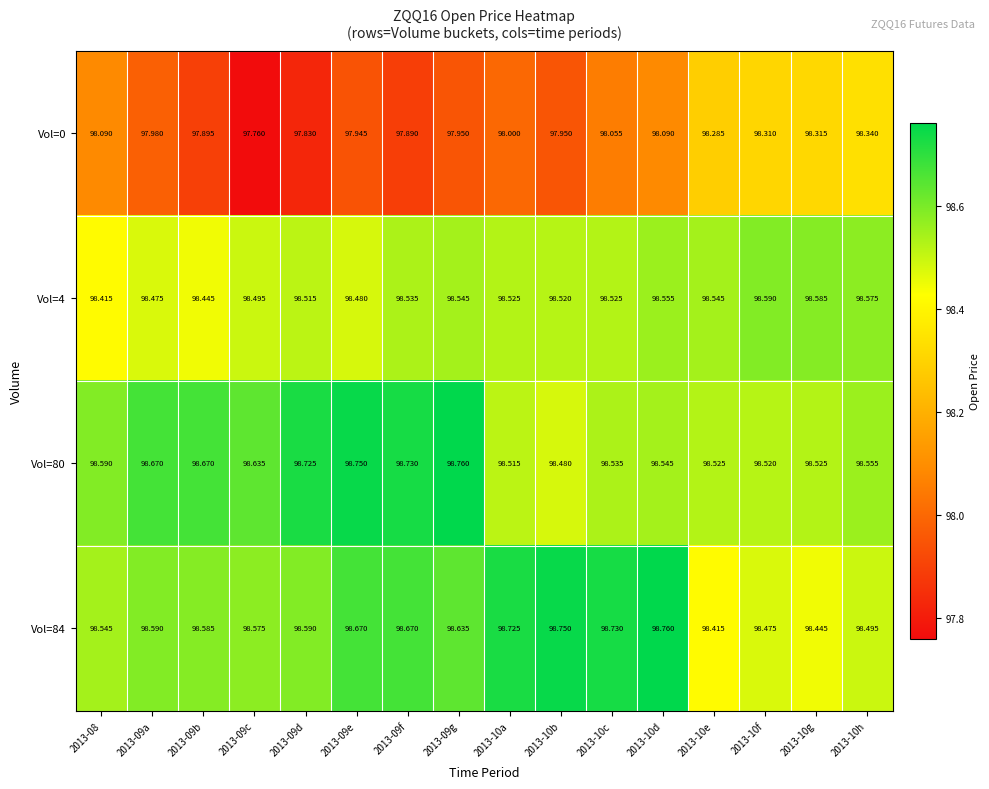

Is the value of Vol=0 at 2013-10f greater than the value of Vol=4 at 2013-09g?

No